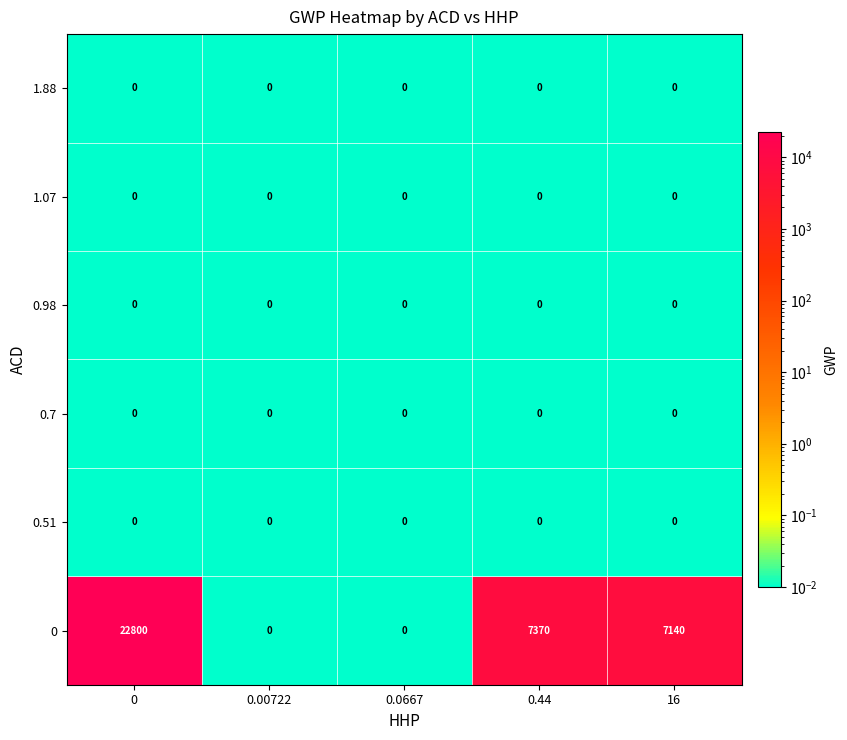

What is the difference between the highest and lowest values at 0.44?

7370